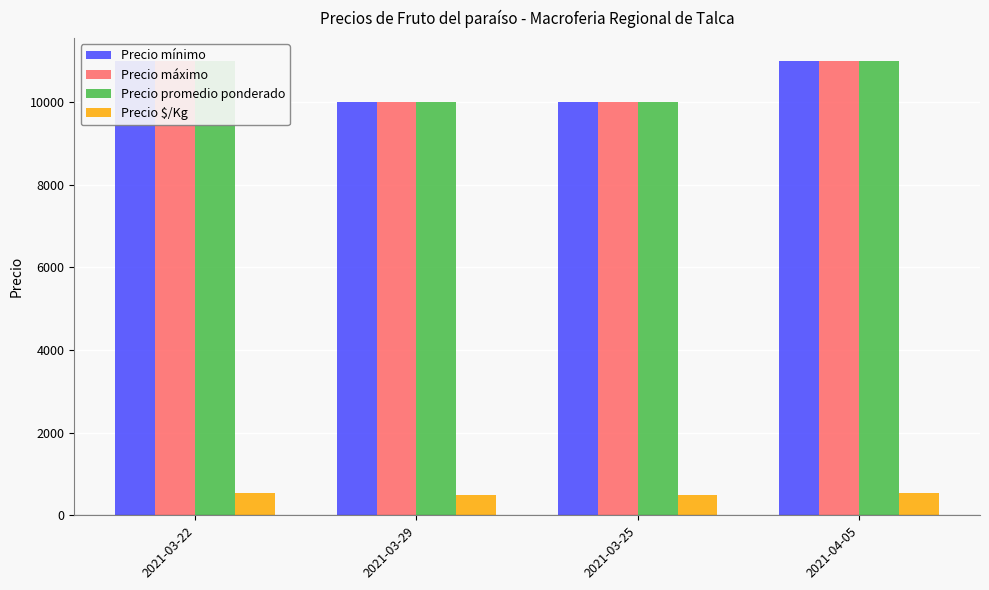

What position from the right is 2021-04-05?

1